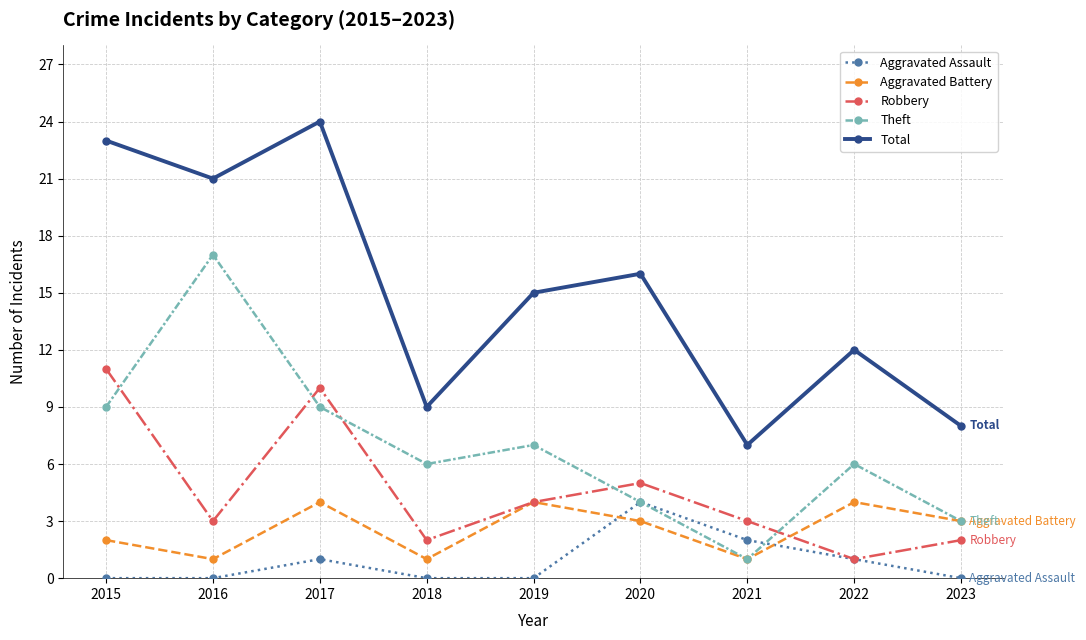

At how many categories does at least one series exceed 5?

9